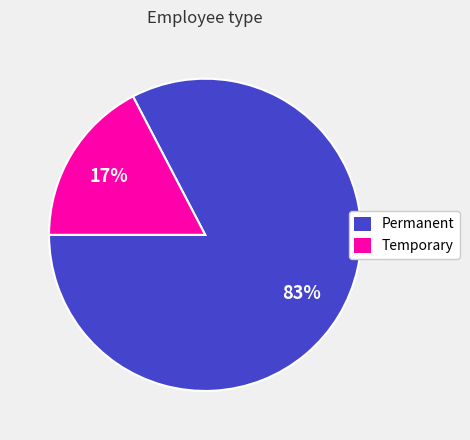

Which has a higher value, Temporary or Permanent?

Permanent